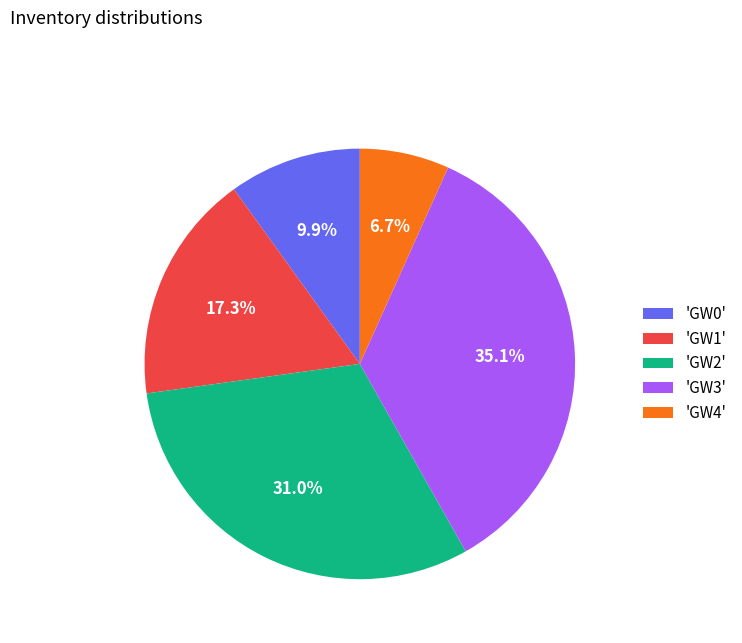

Which slice is the largest?

'GW3'